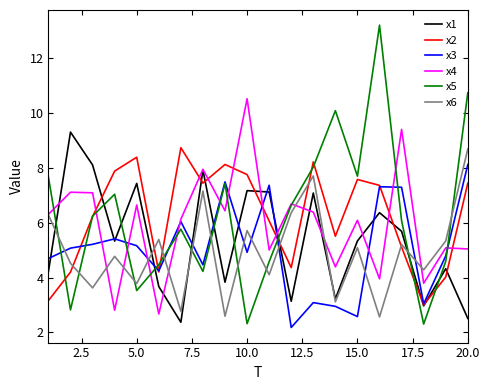

Which series has the widest spread of values?

x5